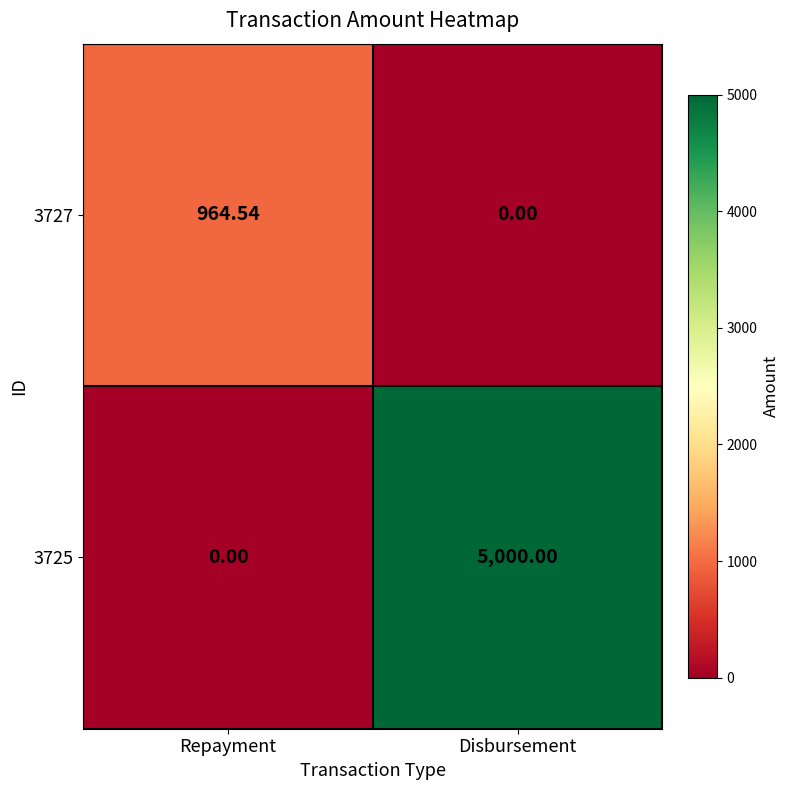

List the series in order of their overall mean, lowest first.

3727, 3725